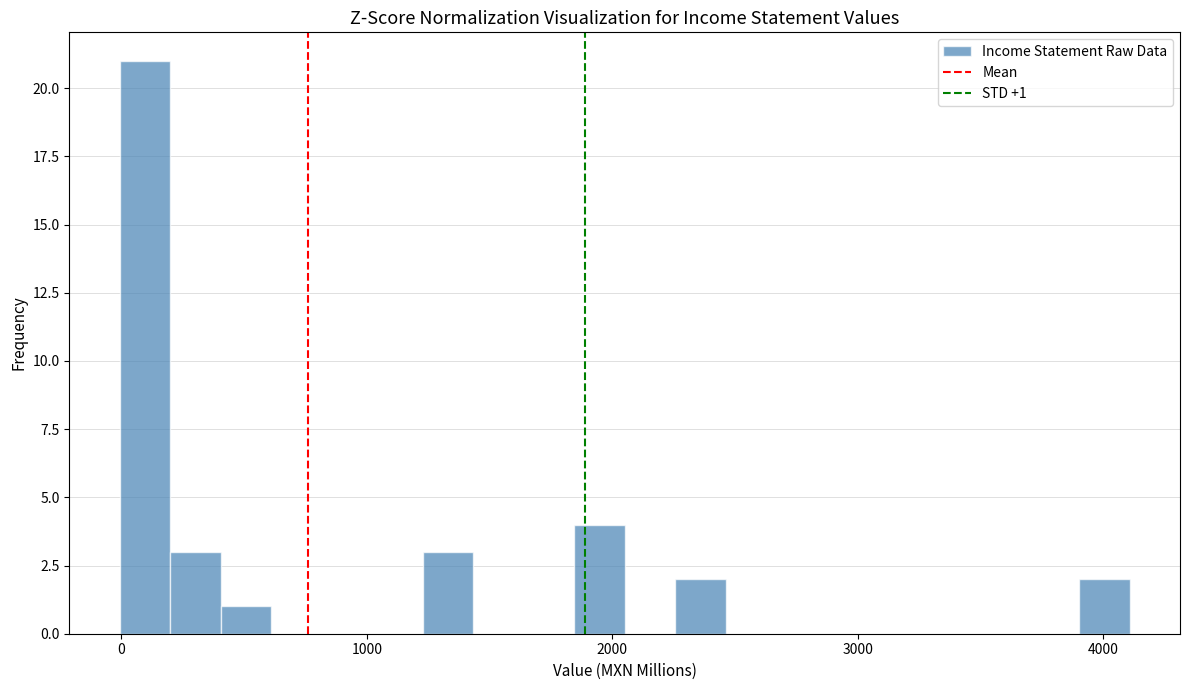

Read against the x-axis, roughly where is the centre of the tallest bar?

100